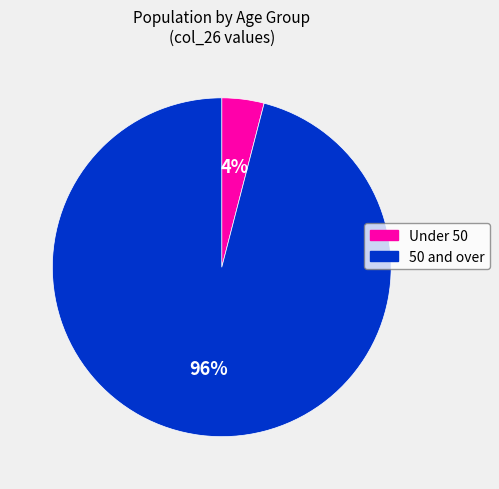

Is there a majority slice in this chart?

Yes